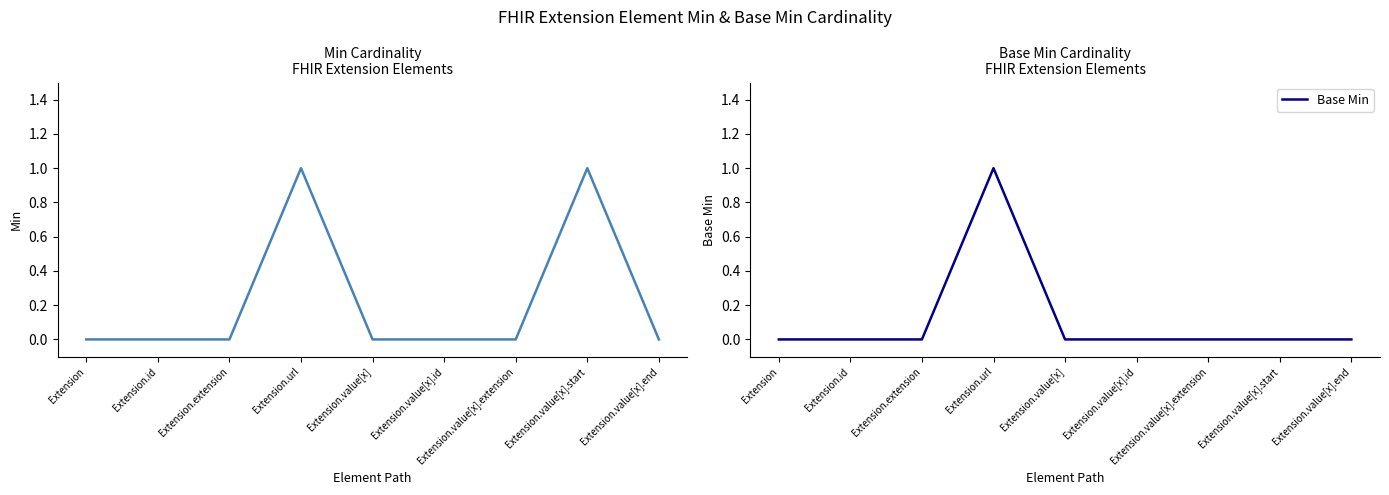

Which has a higher value, Extension.value[x].extension or Extension.id?

Extension.value[x].extension